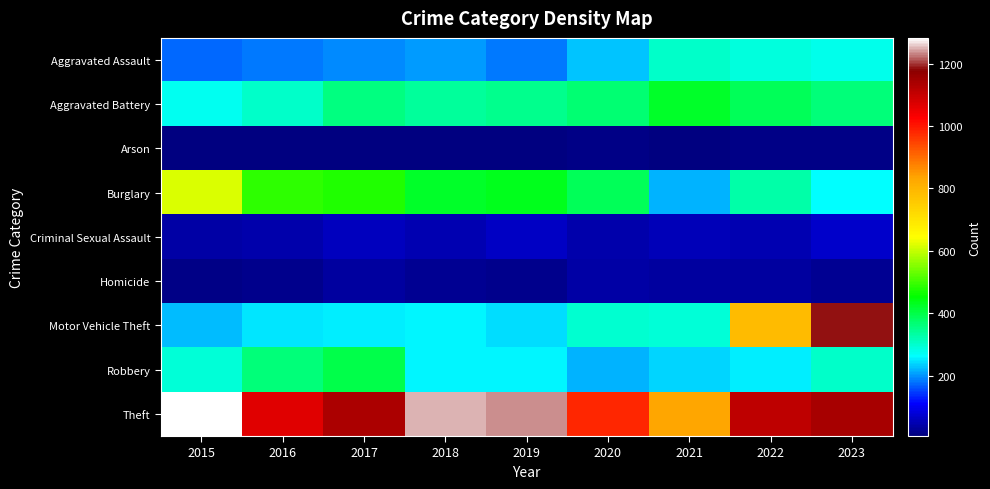

What is the total value across all series at 2019?

2783